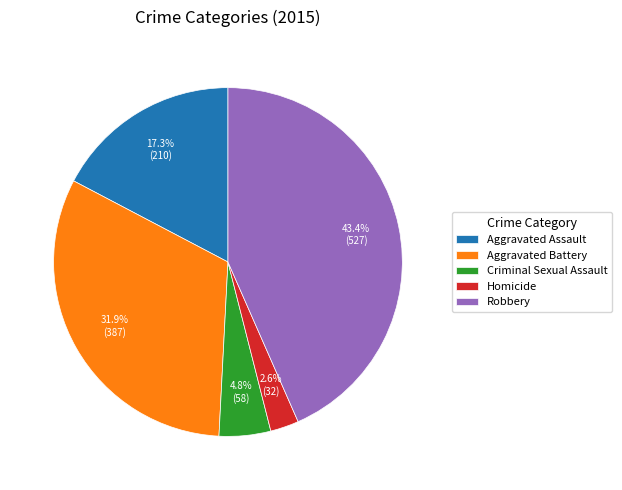

How many segments does this pie chart have?

5